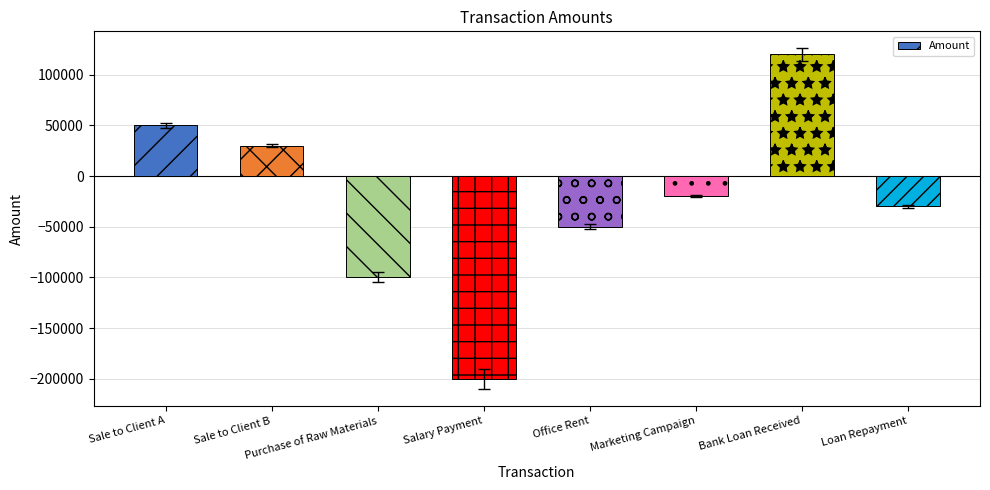

Reading left to right, transcribe all the data shown in this chart.

50000	30000	-100000	-200000	-50000	-20000	120000	-30000